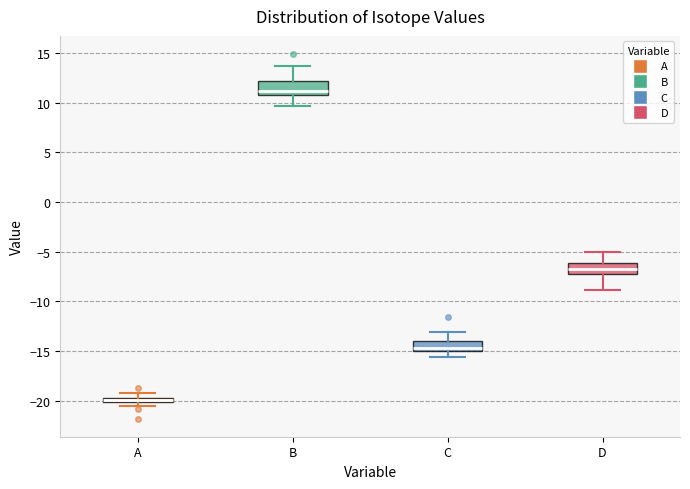

Which box has the highest median line?

B